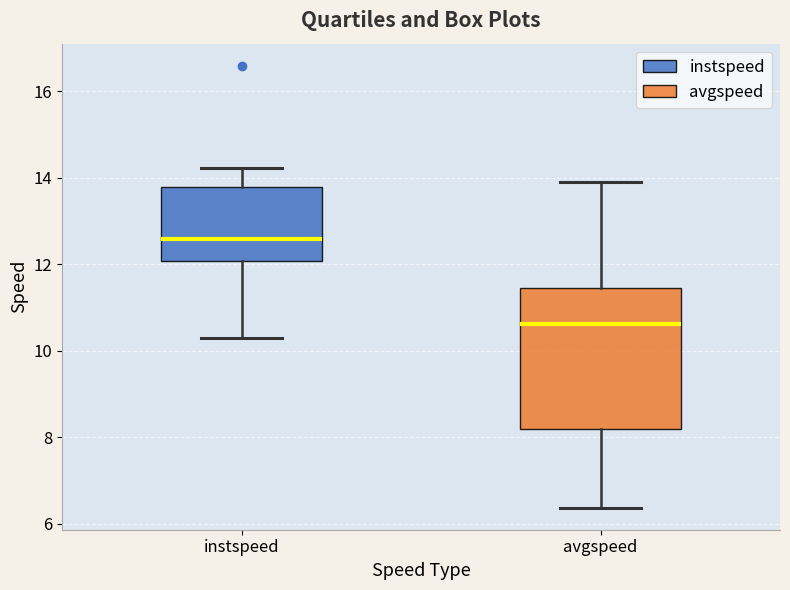

Which box is the tallest, from its lower edge to its upper edge?

avgspeed